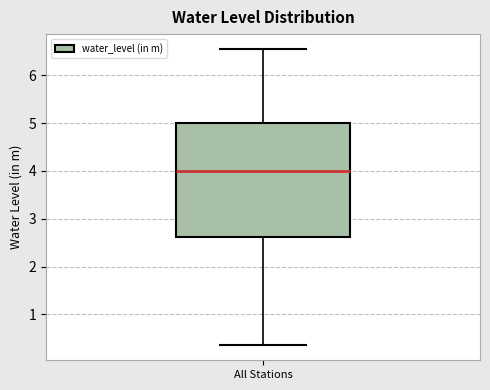

Transcribe this box plot: give where the median line is, the range the box spans, and where the two whiskers end, as read against the y-axis. The values are not printed on the chart, so give them approximately, as read against the axis.

median 4.0, box 2.6 to 5.0, whiskers 0.4 to 6.6